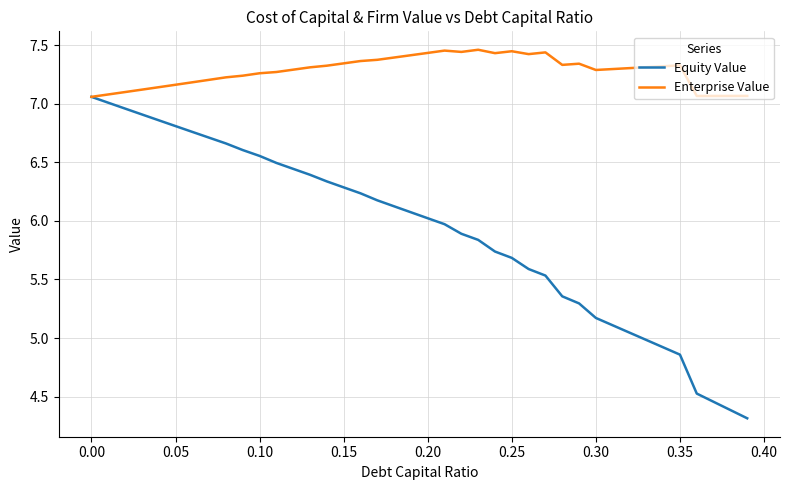

List the series in order of their peak value, highest first.

Enterprise Value, Equity Value